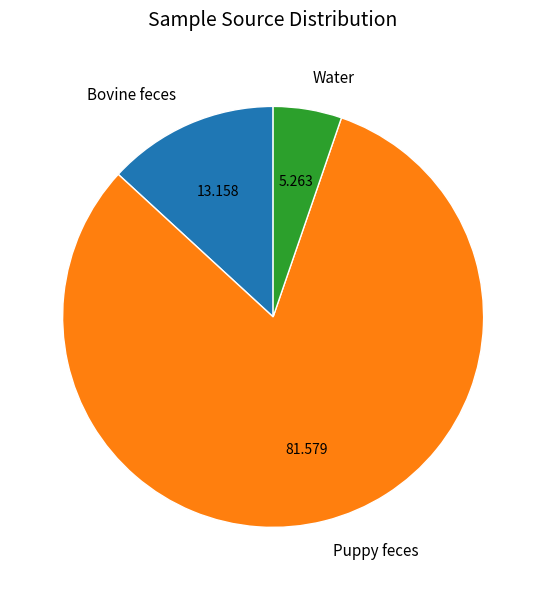

Between Puppy feces and Bovine feces, which is larger?

Puppy feces